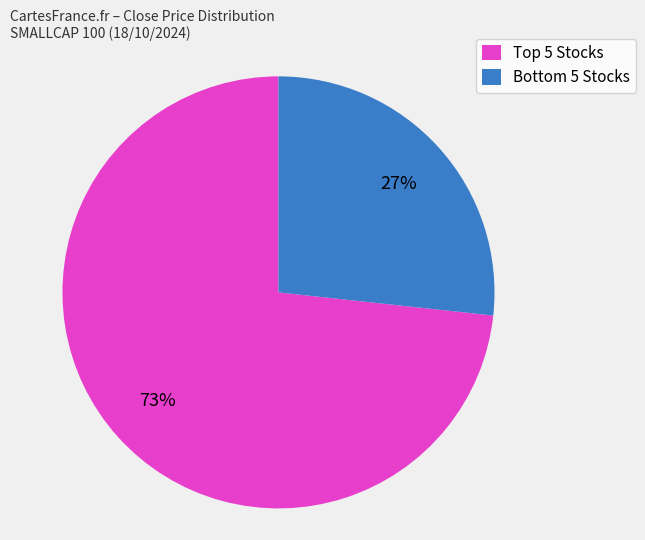

Rank the categories by value from highest to lowest.

Top 5 Stocks, Bottom 5 Stocks